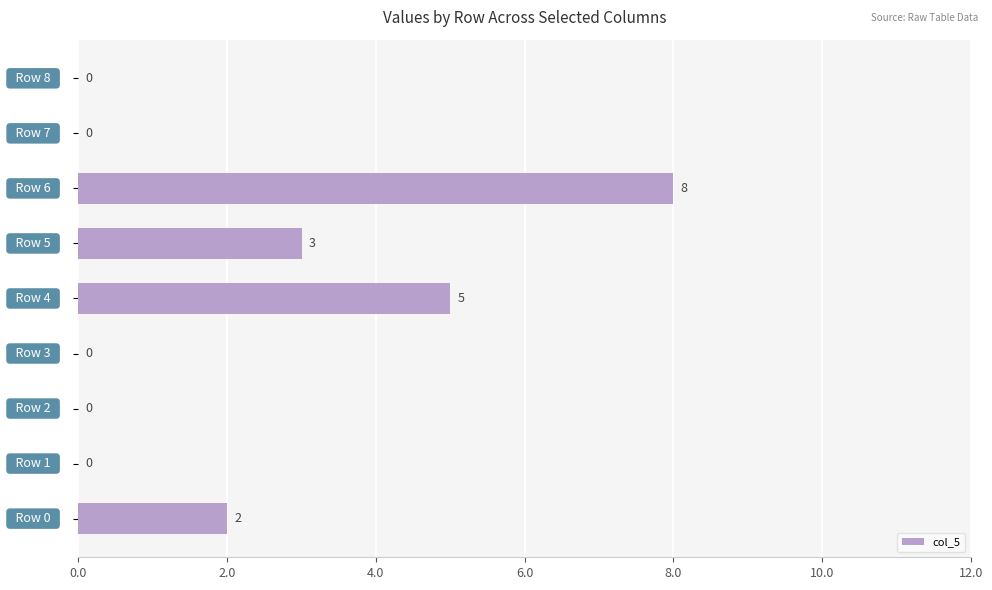

Are the bars grouped side by side (vs. stacked)?

No